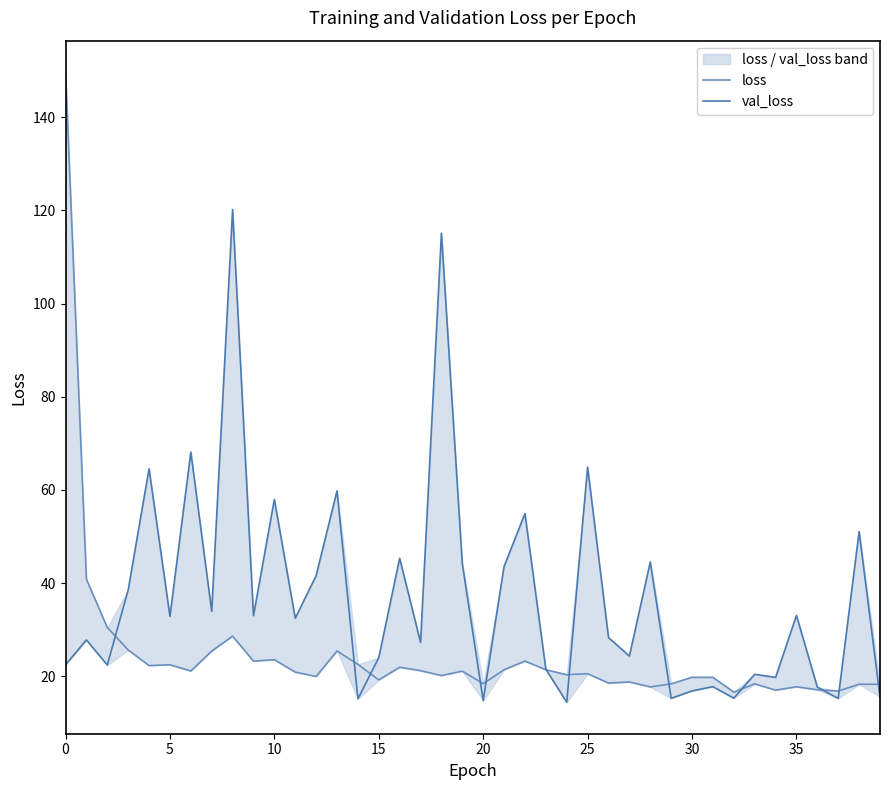

The loss series shows 21.4 at 23. True or false?

True